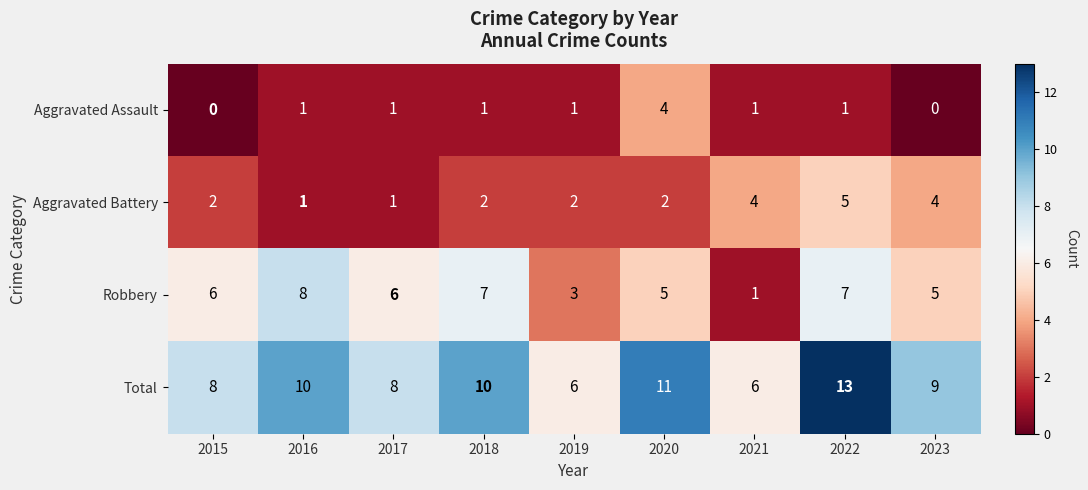

Which series changed the most between 2017 and 2022?

Total